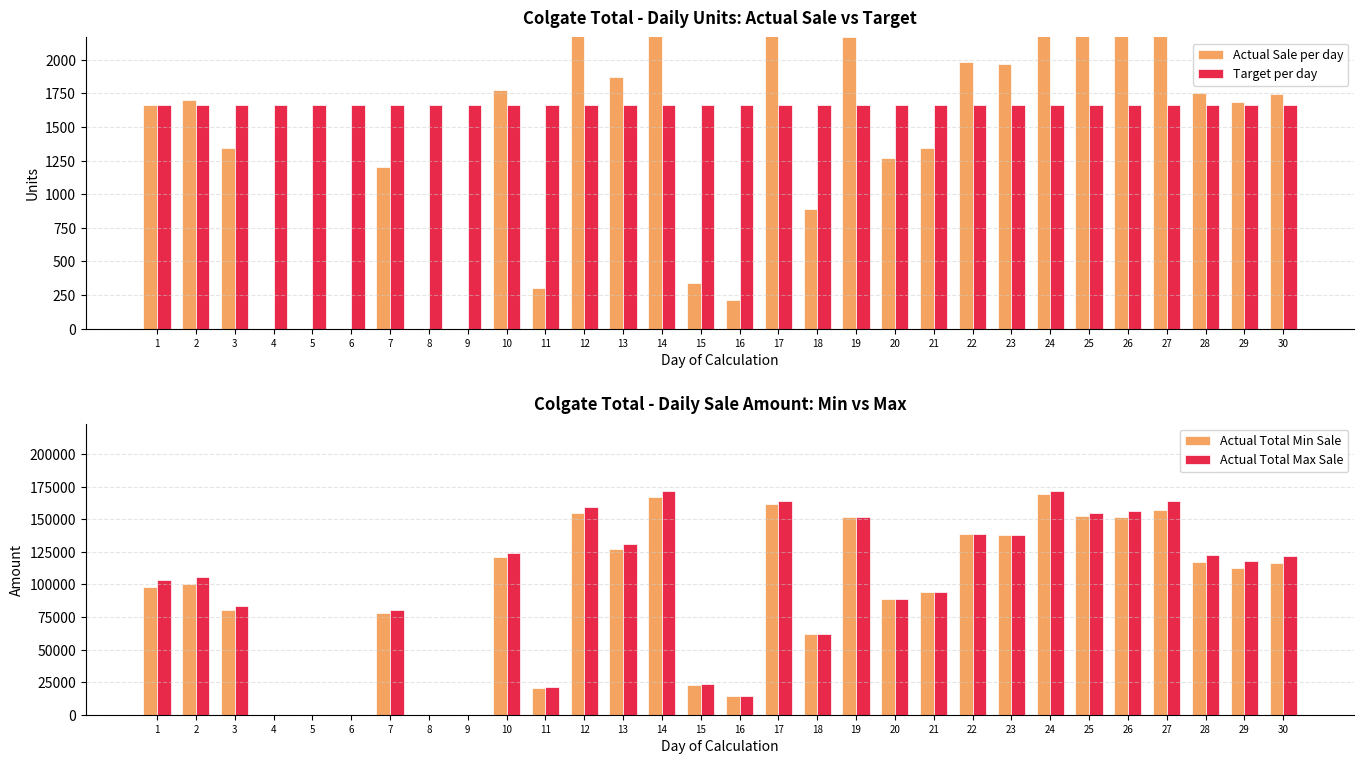

At 22, list the series in order from smallest to largest.

Target per day, Actual Sale per day, Actual Total Min Sale, Actual Total Max Sale